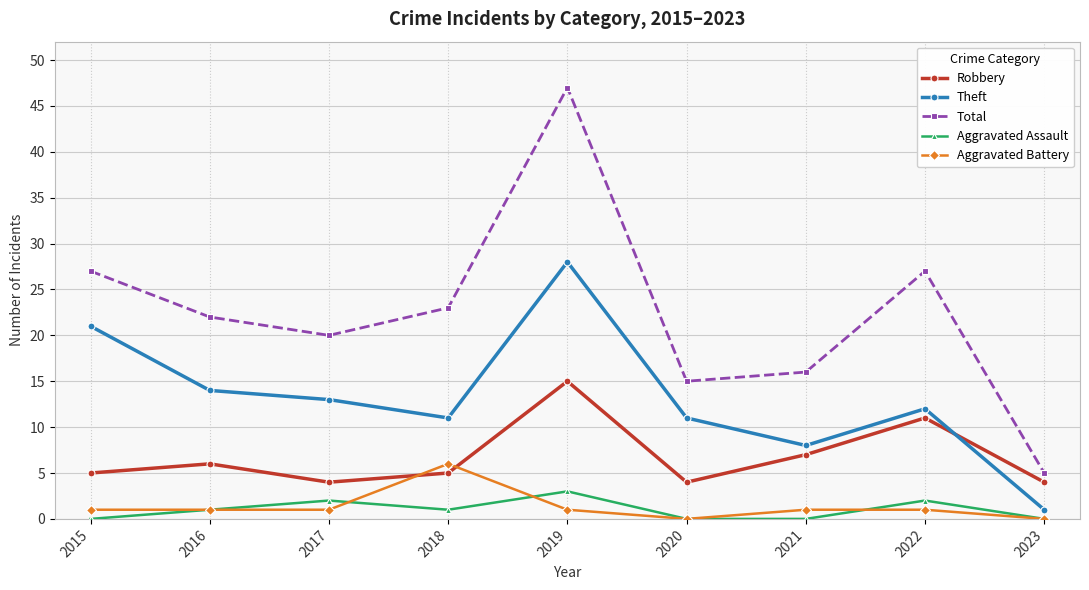

Count the Aggravated Assault values in the range 0 to 2.

8